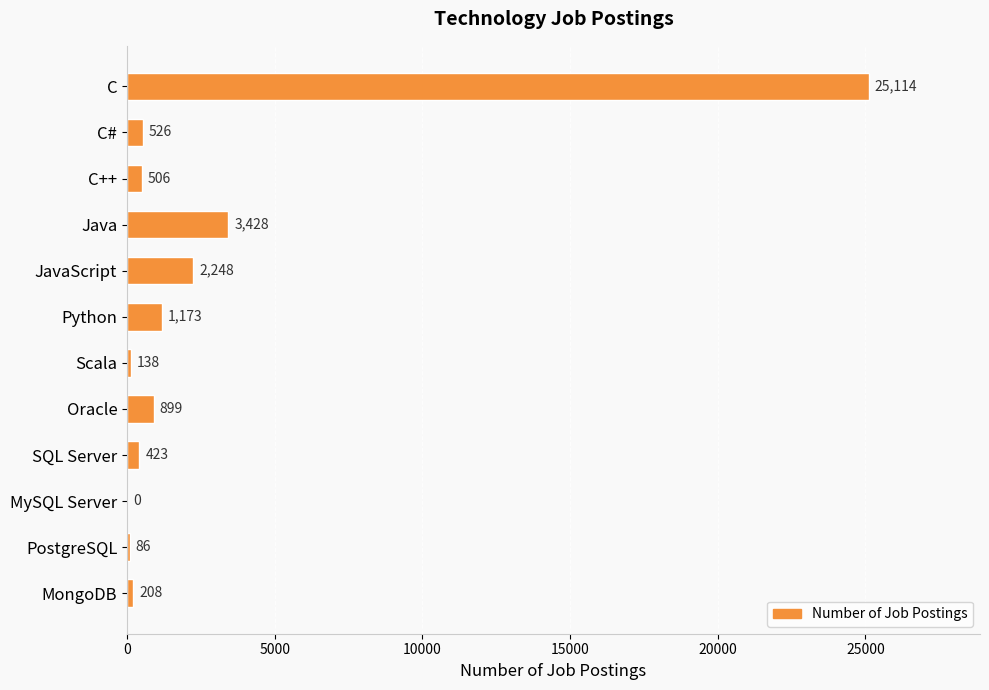

Is it true that the value at Java is 3428?

True